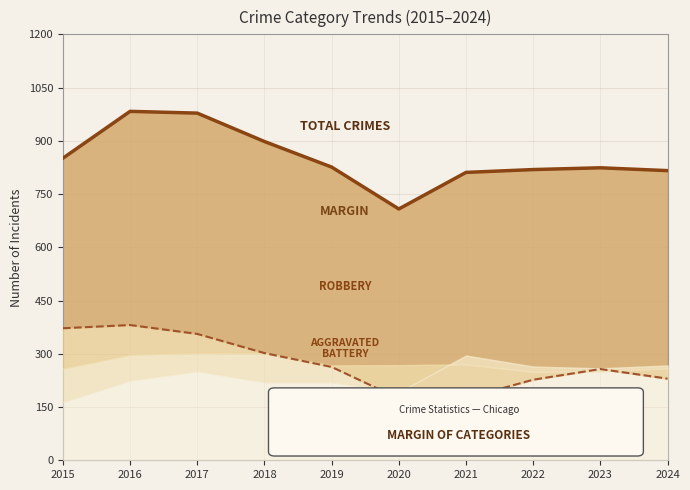

Reading right to left, transcribe all the data shown in this chart.

Robbery: 2024=230	2023=257	2022=227	2021=175	2020=174	2019=263	2018=302	2017=356	2016=381	2015=372
Total: 2024=816	2023=824	2022=819	2021=811	2020=708	2019=826	2018=898	2017=978	2016=983	2015=851